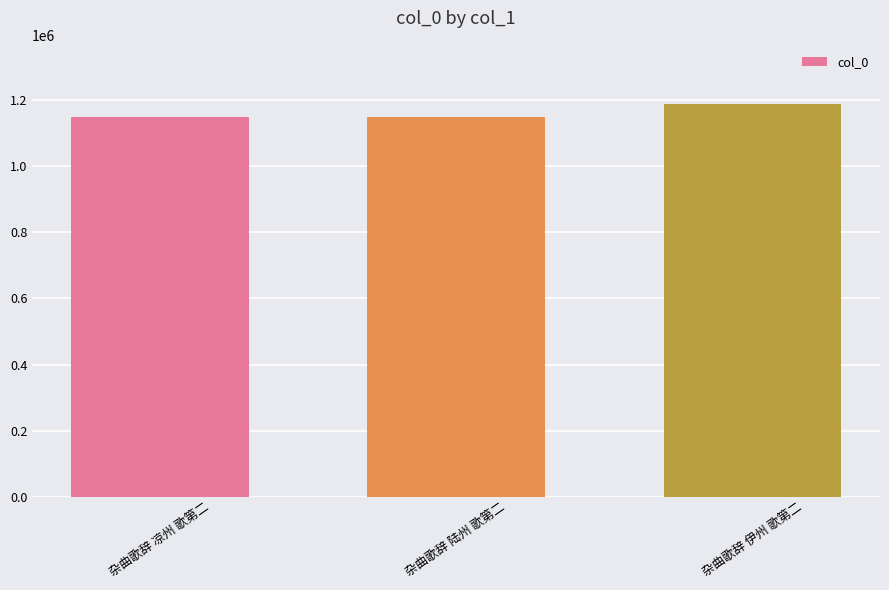

The value at 杂曲歌辞 凉州 歌第二 is 445893. True or false?

False